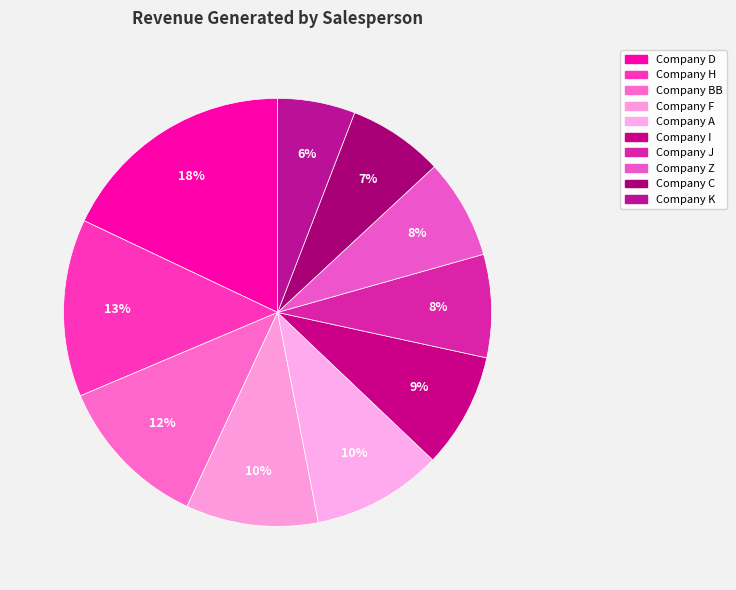

To the nearest percent, what percentage of the pie is Company A?

10%